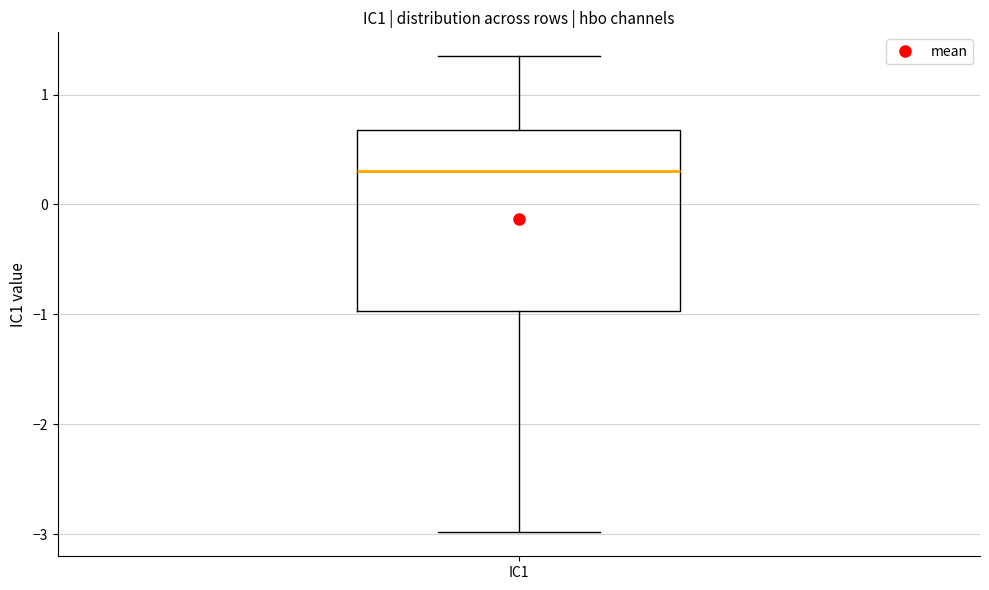

Transcribe this box plot: give where the median line is, the range the box spans, and where the two whiskers end, as read against the y-axis. The values are not printed on the chart, so give them approximately, as read against the axis.

median 0.3, box -1.0 to 0.7, whiskers -3.0 to 1.3